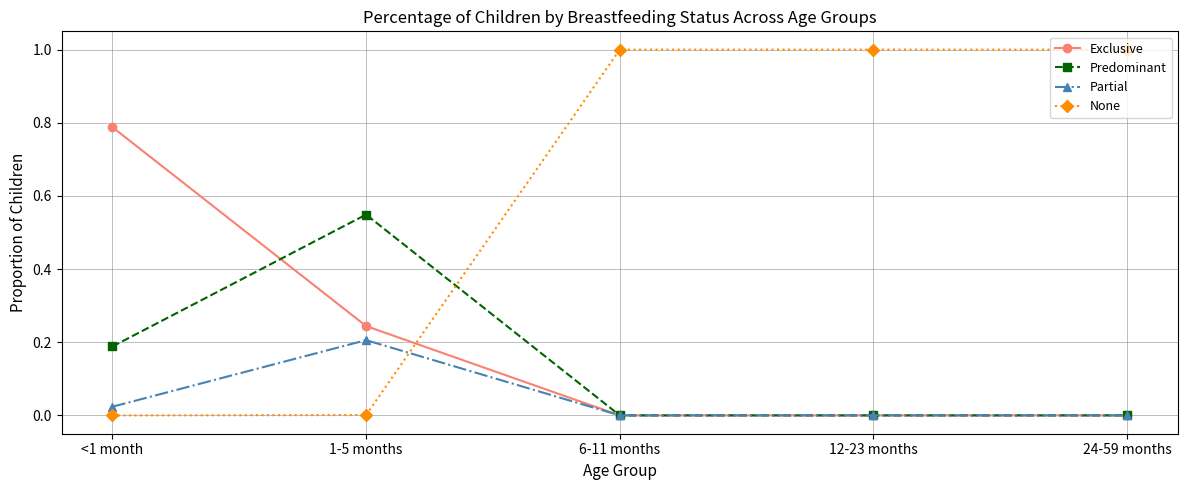

Which series has the widest spread of values?

None